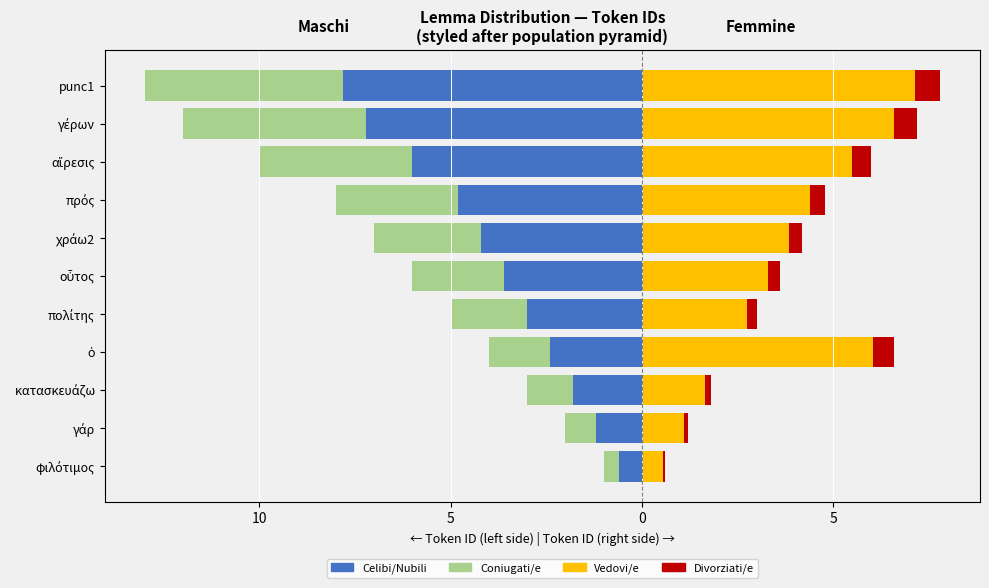

Which series has the widest spread of values?

Celibi/Nubili